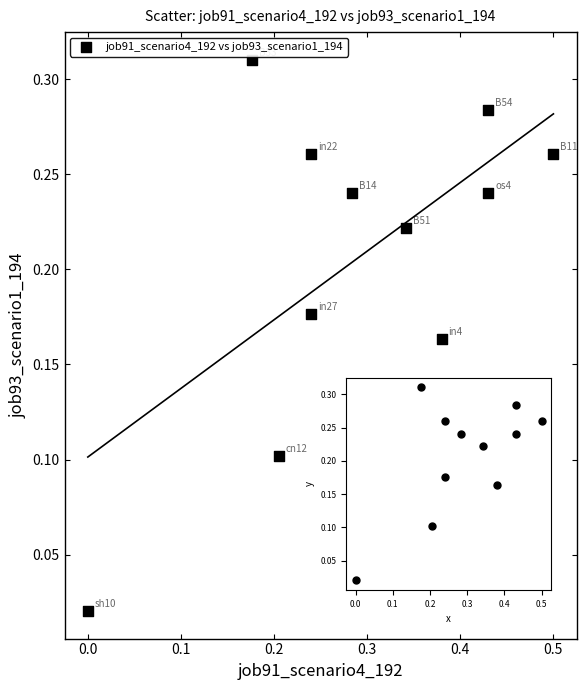

What is the range of X values (max minus min)?

0.5